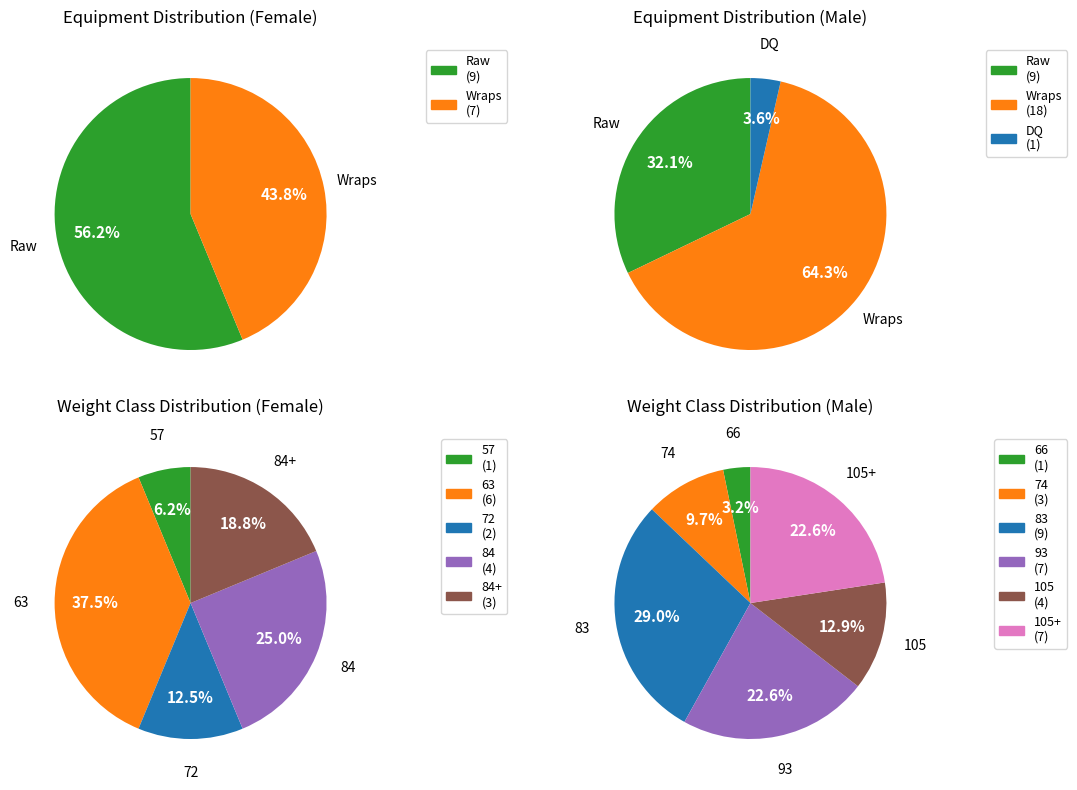

Is there a majority slice in this chart?

Yes